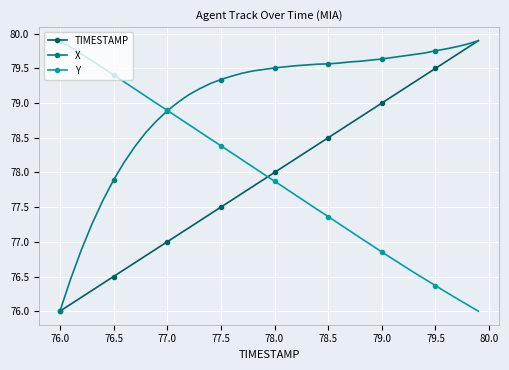

True or false: Y has more than 1 points higher than both neighbors.

False